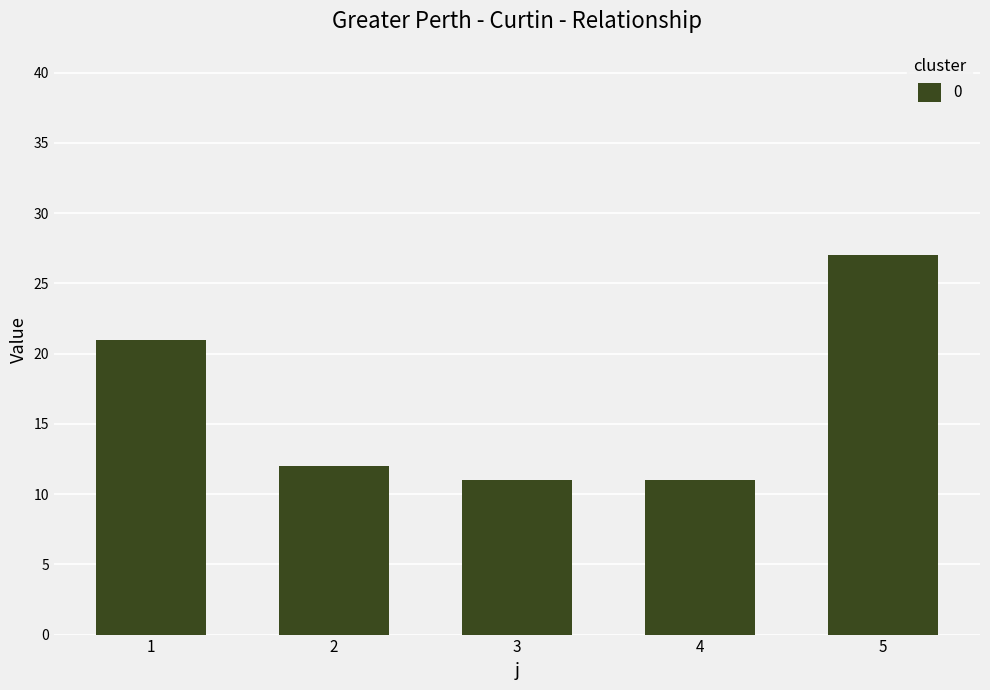

What is the difference between the values at 5 and 3?

16